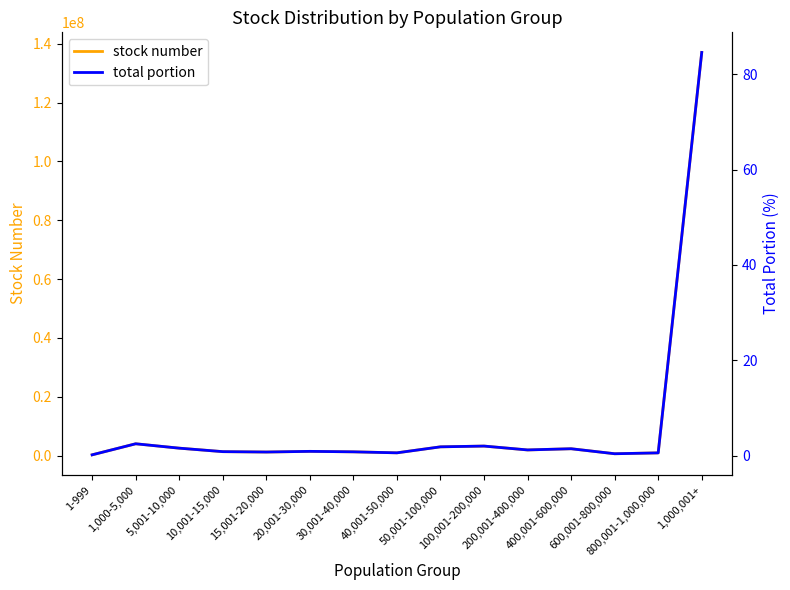

How many lines are shown in the chart?

2